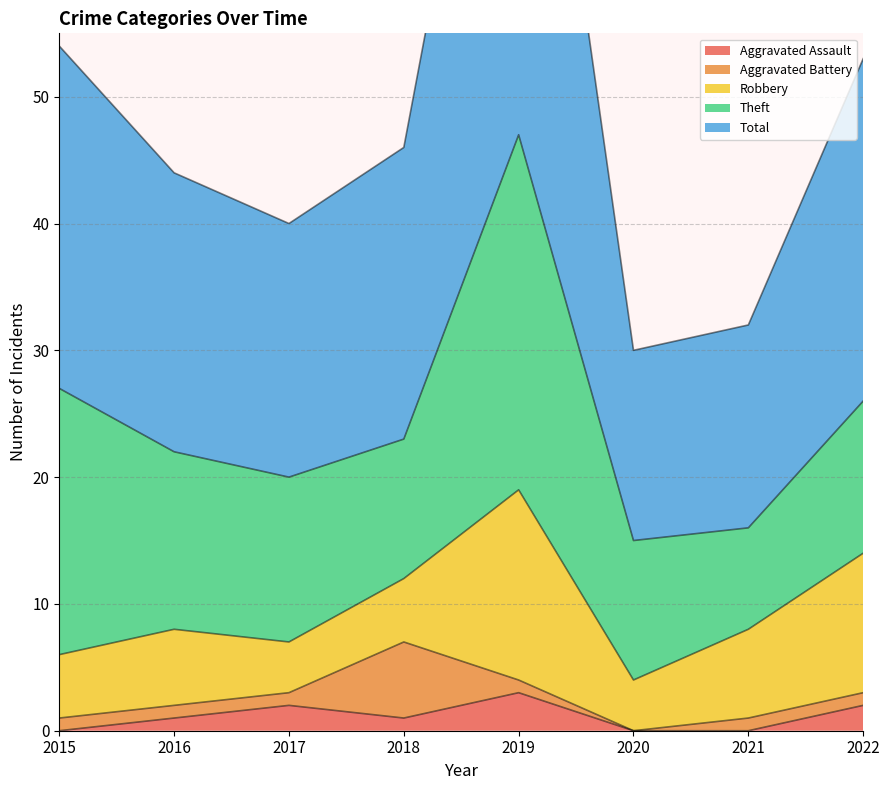

Reading left to right, transcribe all the data shown in this chart.

Aggravated Assault: 0	1	2	1	3	0	0	2
Aggravated Battery: 1	1	1	6	1	0	1	1
Robbery: 5	6	4	5	15	4	7	11
Theft: 21	14	13	11	28	11	8	12
Total: 27	22	20	23	47	15	16	27